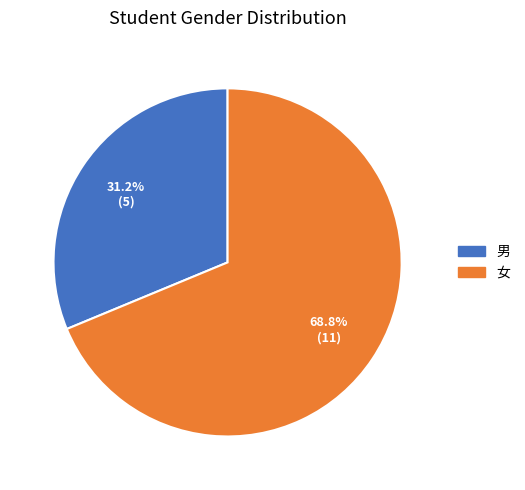

Which slice represents more than half of the pie?

女